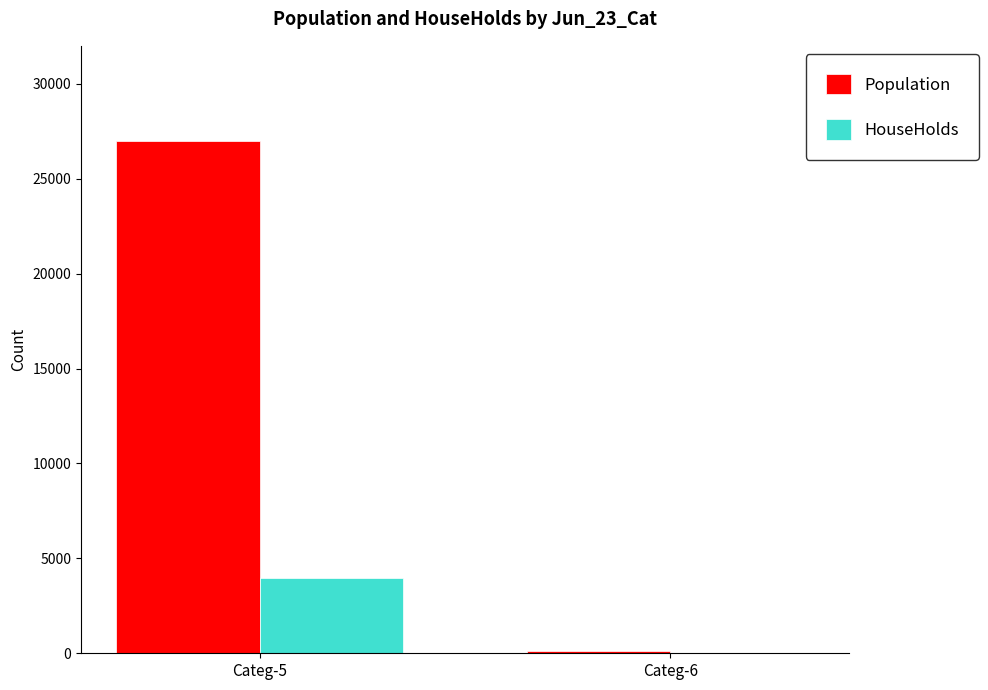

What is the sum of all HouseHolds values?

3986